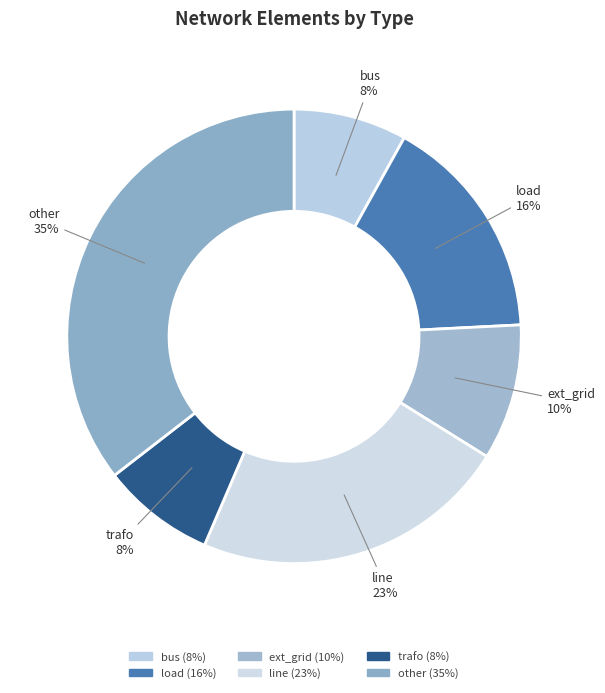

How many segments does this pie chart have?

6